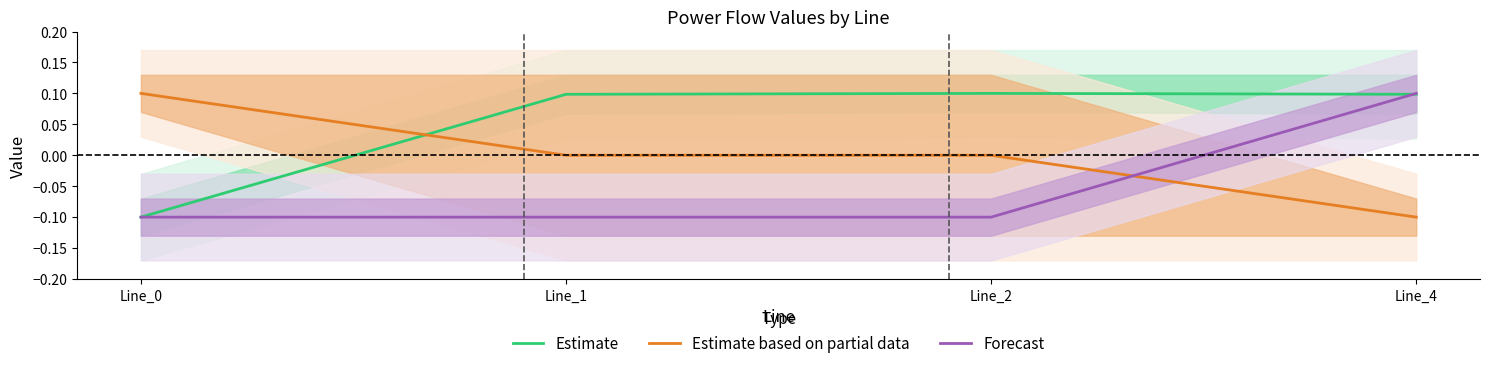

How many values in the Estimate series are below 0?

1